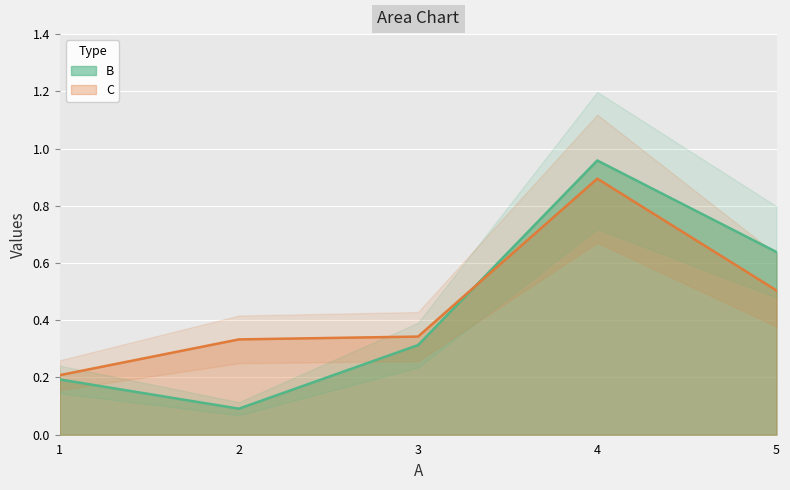

Between 4 and 2, which is larger?

4